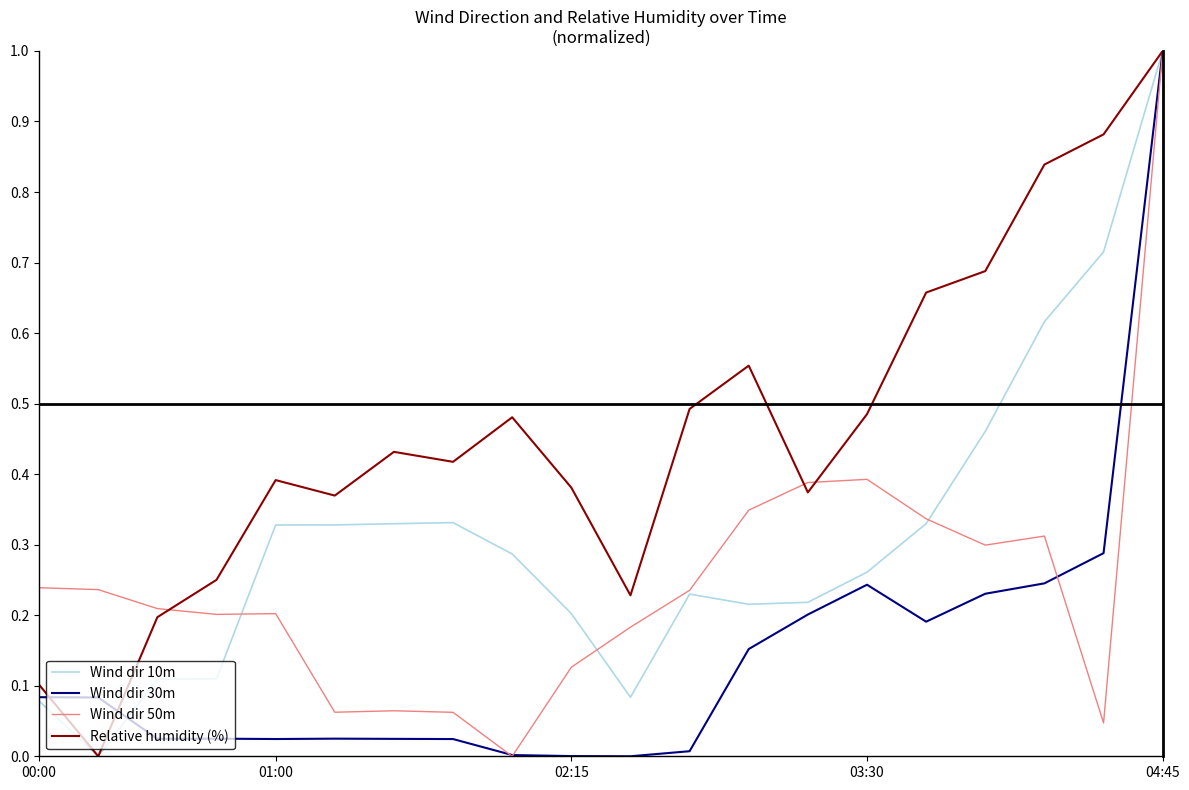

List the series in order of their overall mean, lowest first.

Wind dir 30m, Wind dir 50m, Wind dir 10m, Relative humidity (%)